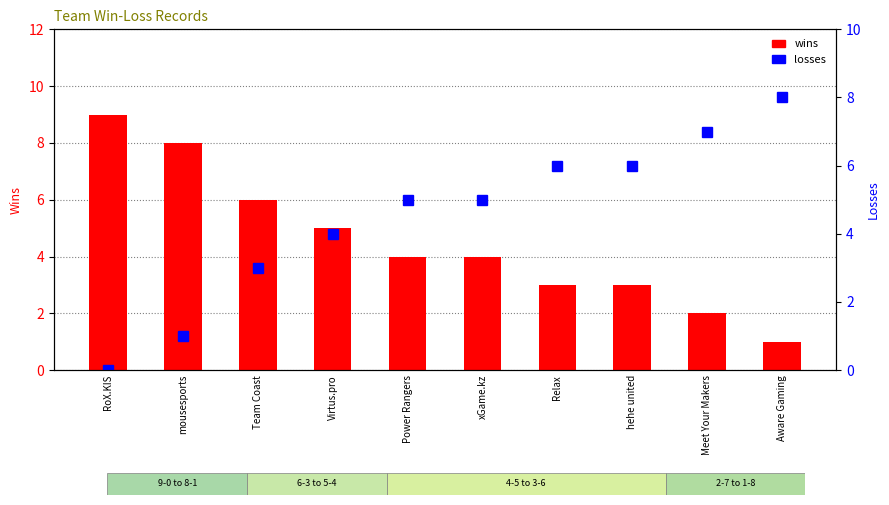

Which has a higher value, Aware Gaming or Relax?

Relax